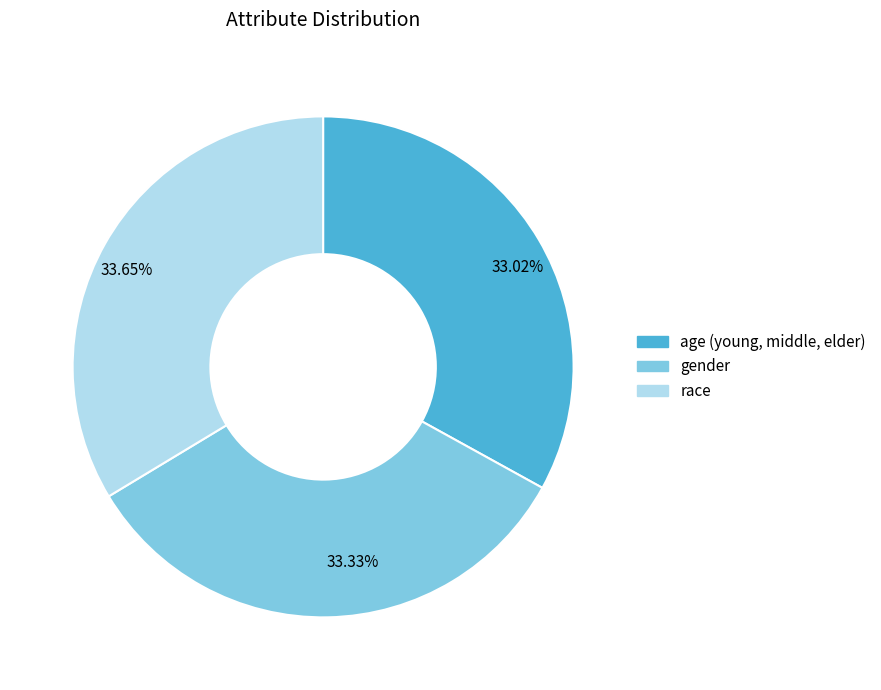

Does age (young, middle, elder) represent more than half of the total?

No